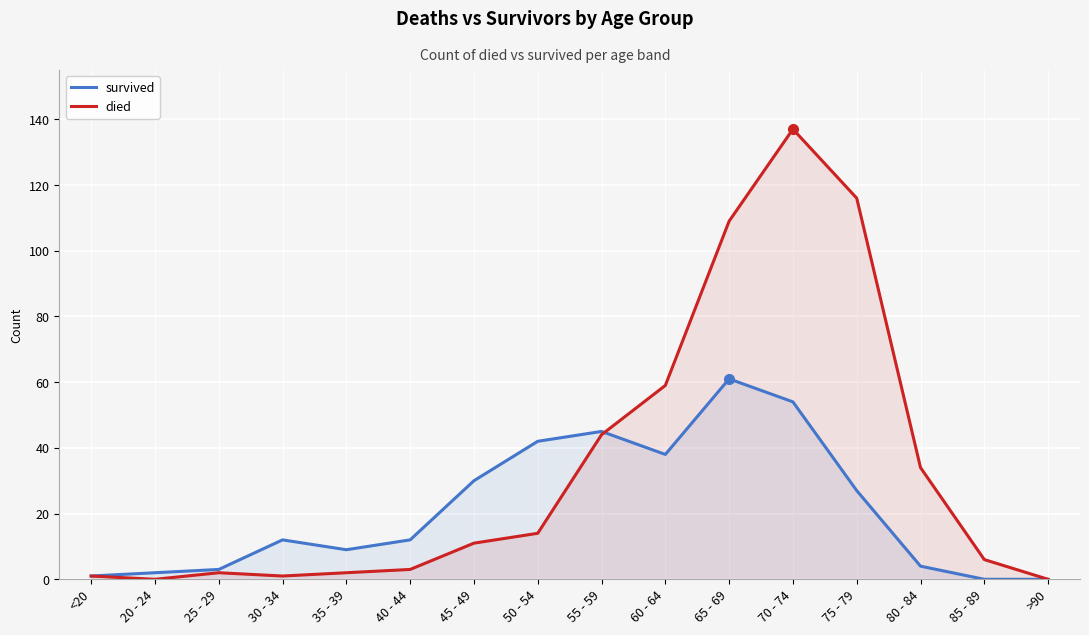

True or false: survived has more than 2 interior local peaks.

True